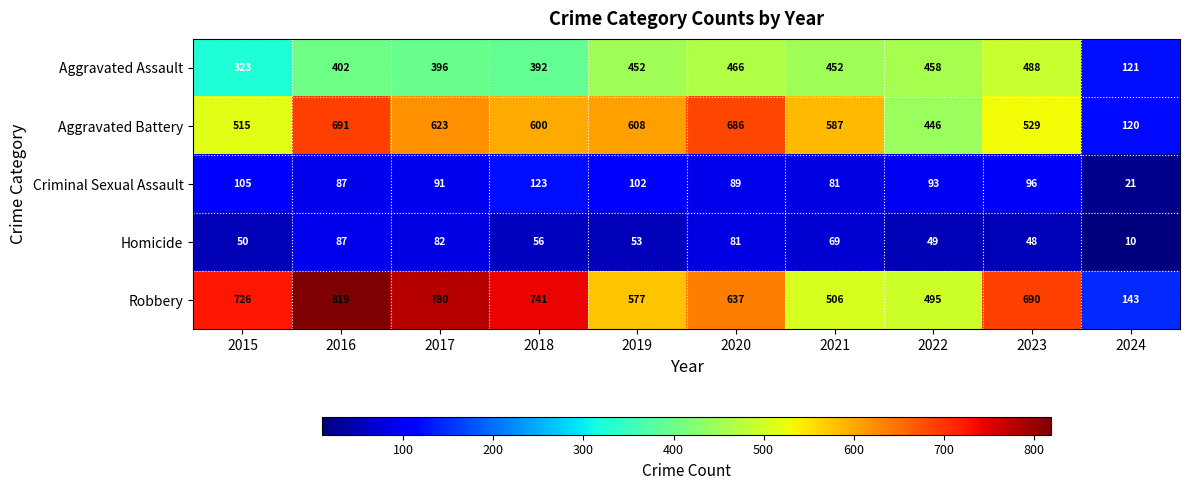

At which label is Aggravated Assault closest to 304?

2015